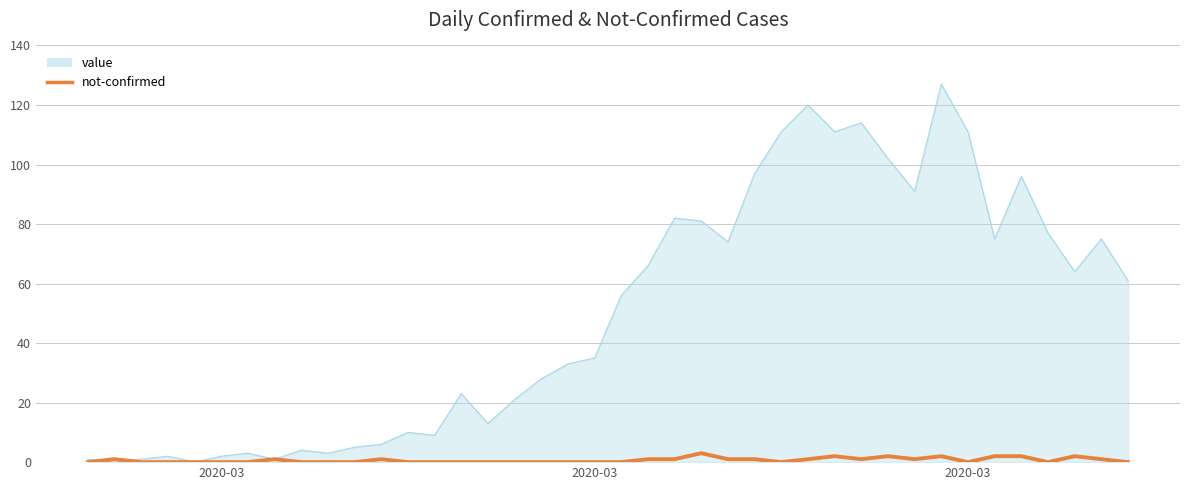

Rank the series by their average value, from lowest to highest.

not-confirmed, value